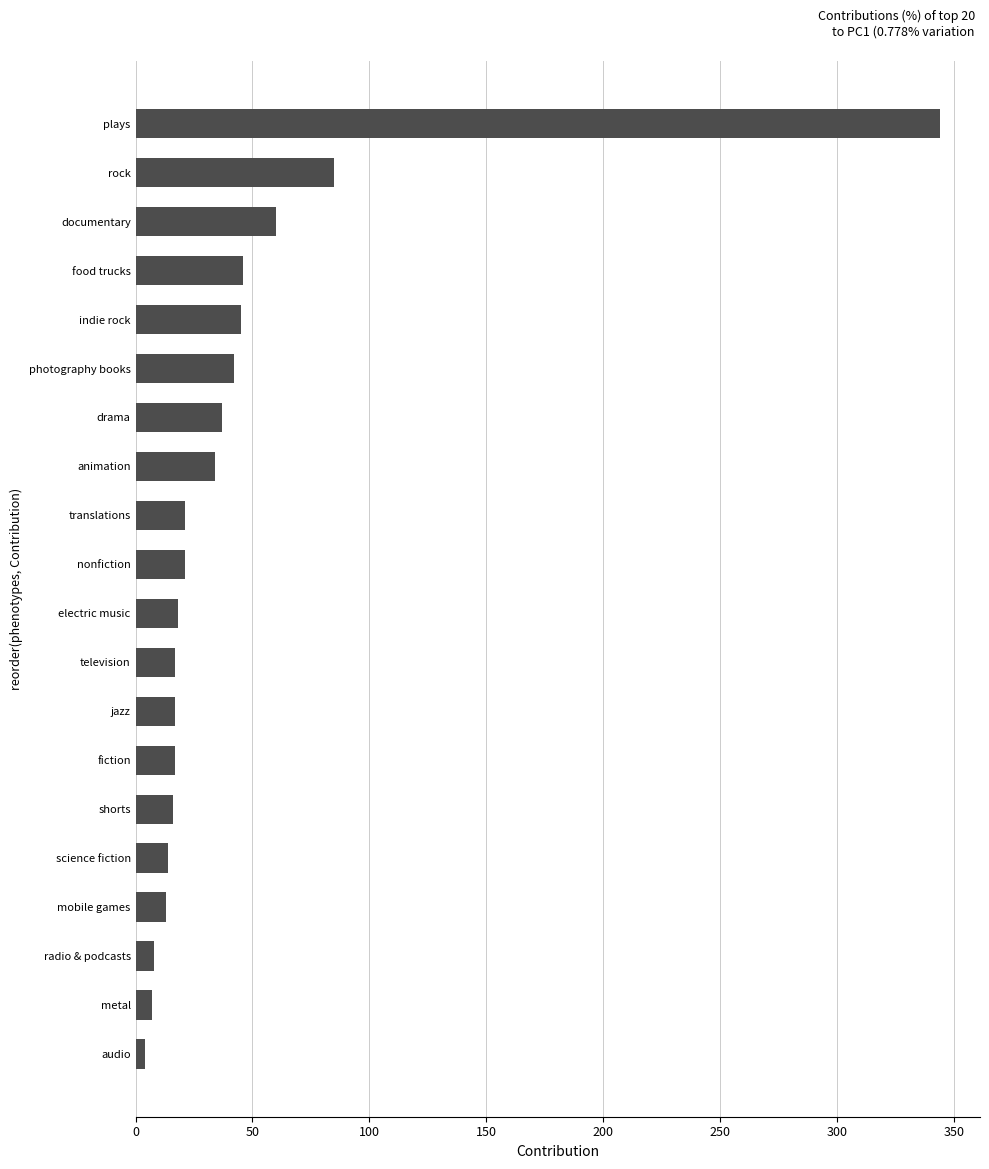

At which label is the value closest to 174?

rock